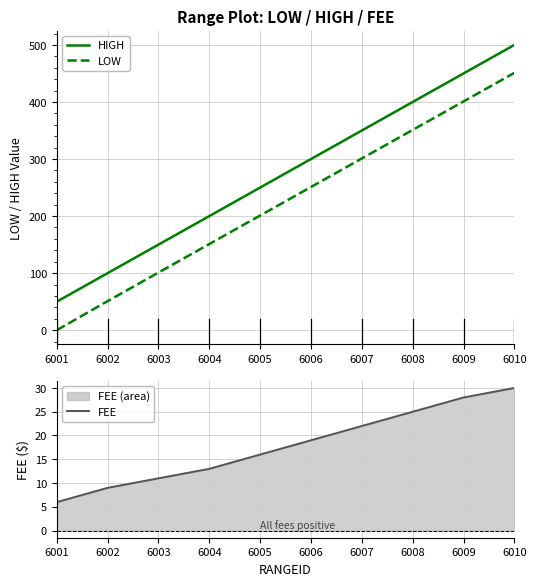

Is it true that HIGH equals 300.0 at 6006?

True